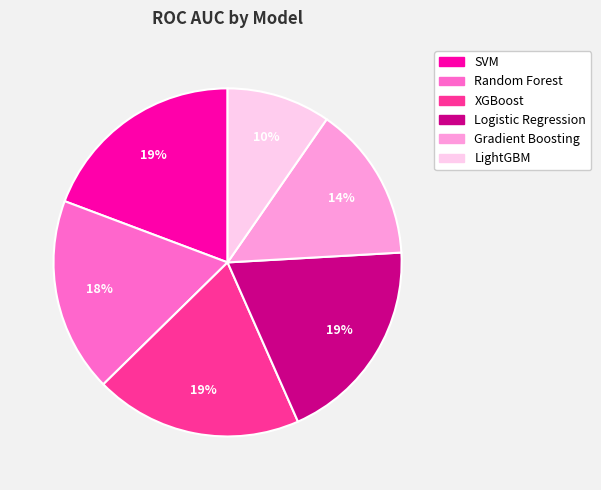

Is XGBoost the majority of the pie?

No